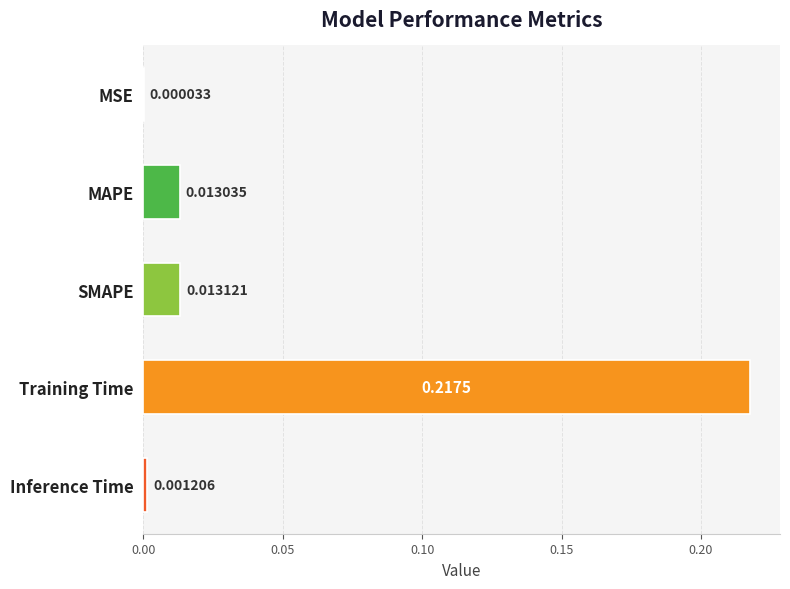

At which label is the value closest to 0?

MSE